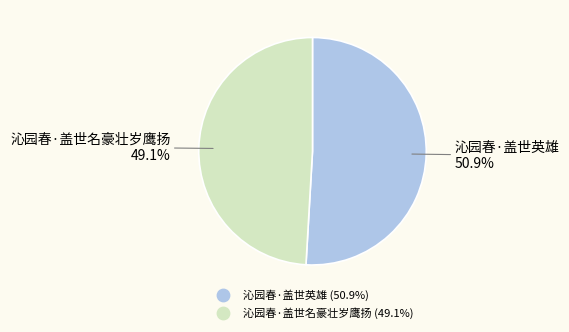

What is the ratio of the value at 沁园春·盖世英雄 to the value at 沁园春·盖世名豪壮岁鹰扬?

1.0